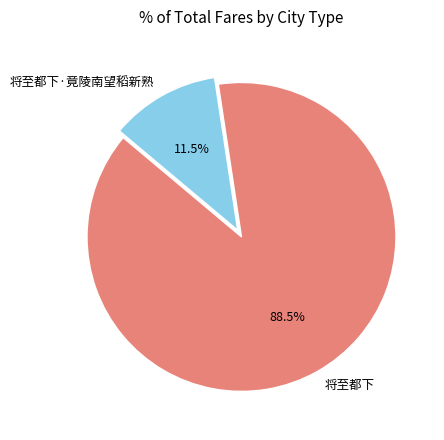

How many segments does this pie chart have?

2